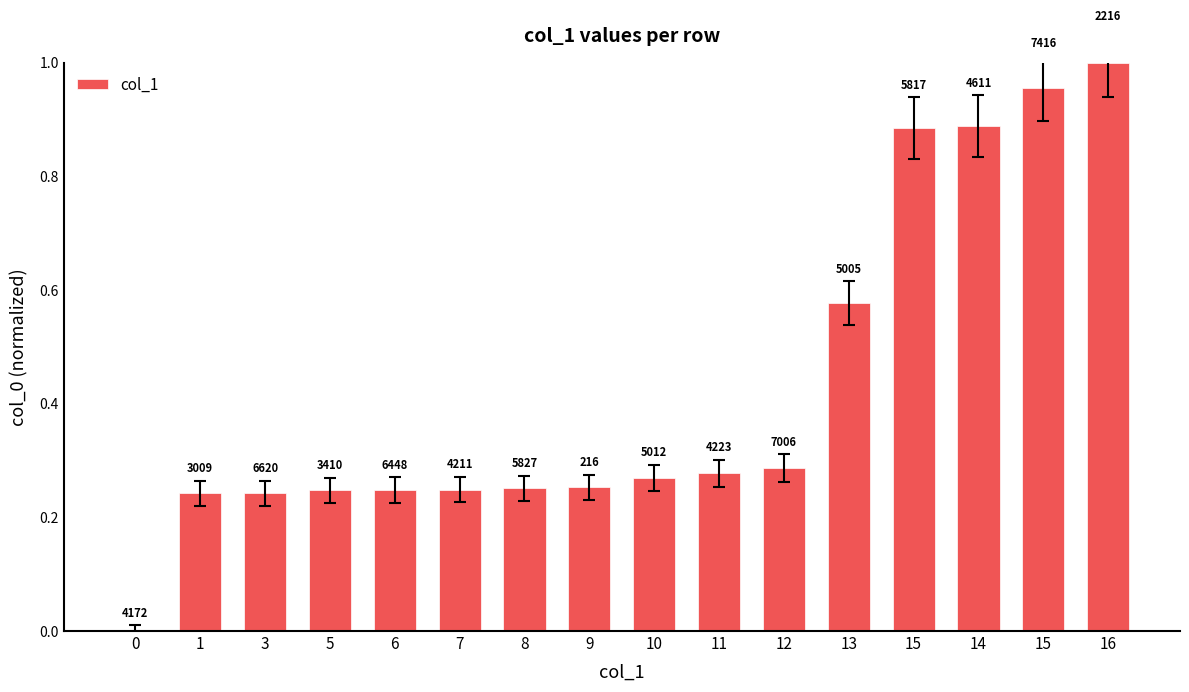

Are the bars horizontal?

No